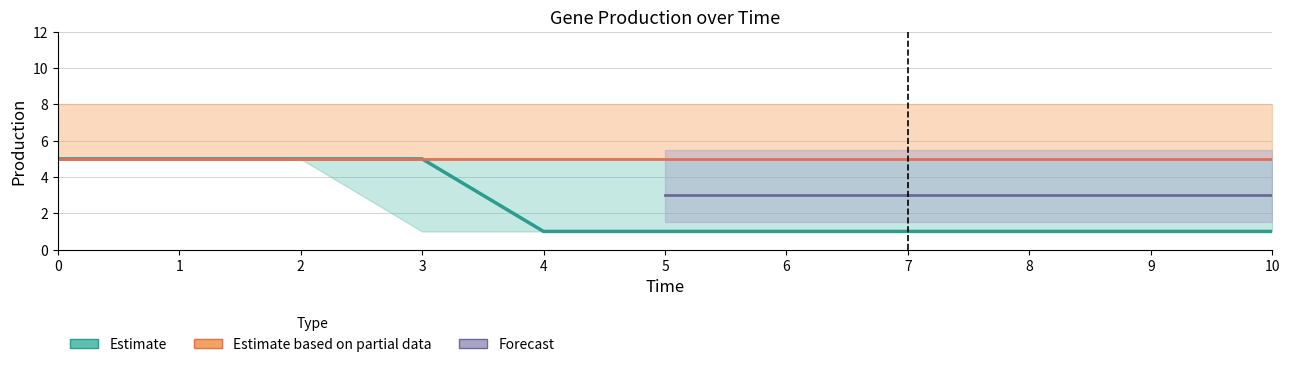

What is the difference between the maximum and minimum values in the Cd/Zn Production (gene_GFP) series?

4